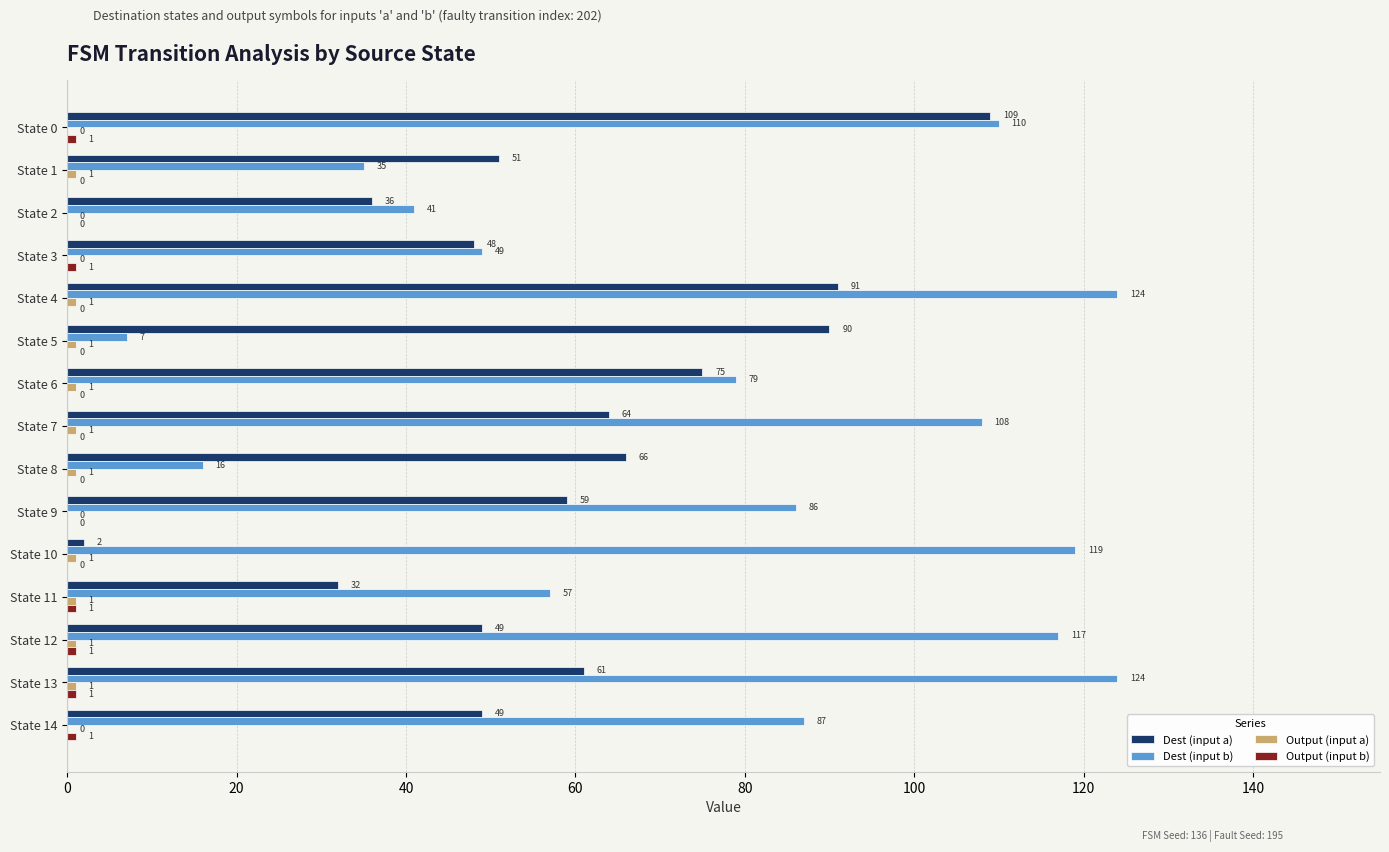

What is the total value across all series at State 11?

91